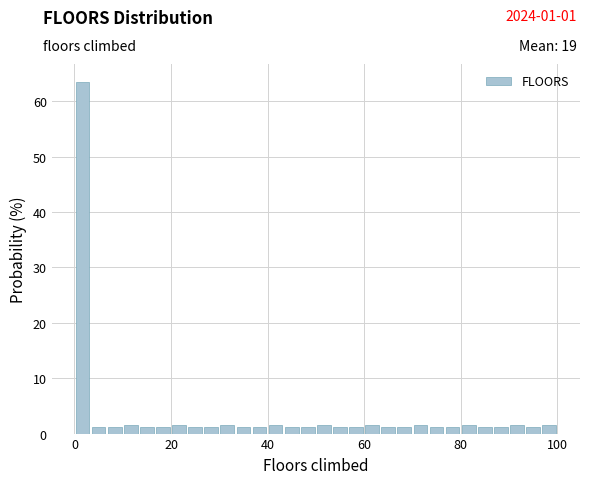

Read against the x-axis, roughly where is the centre of the tallest bar?

2